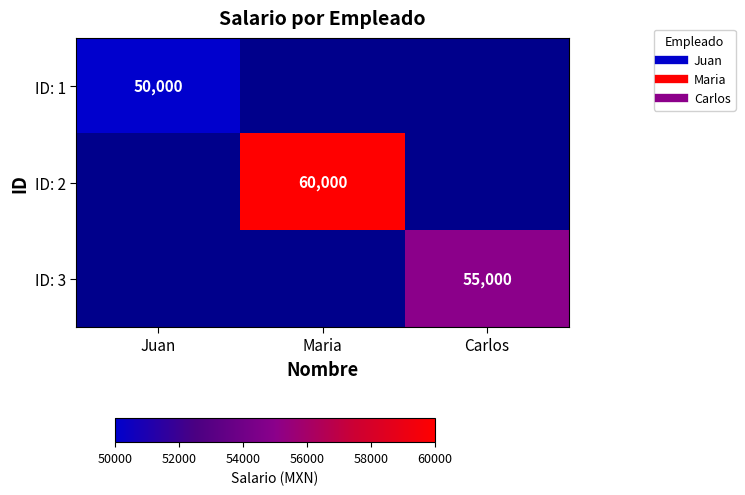

How many distinct data groups are displayed?

3